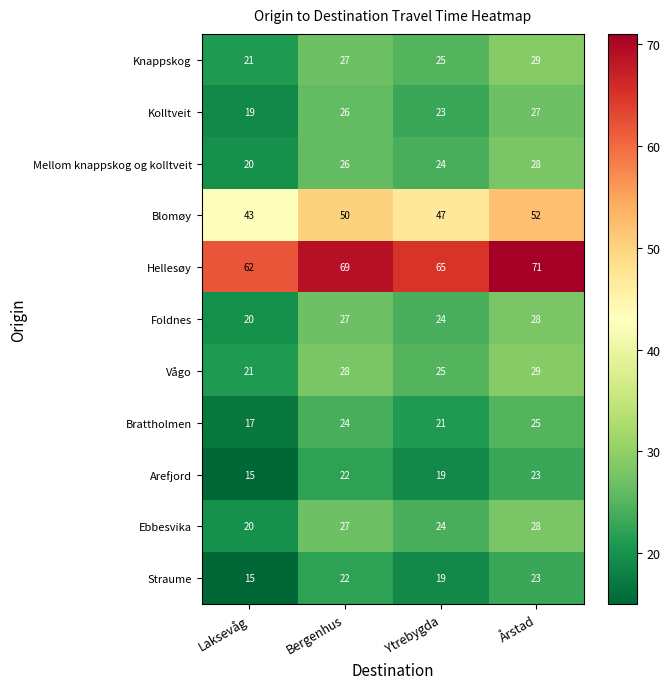

Is it true that Straume equals 22 at Bergenhus?

True